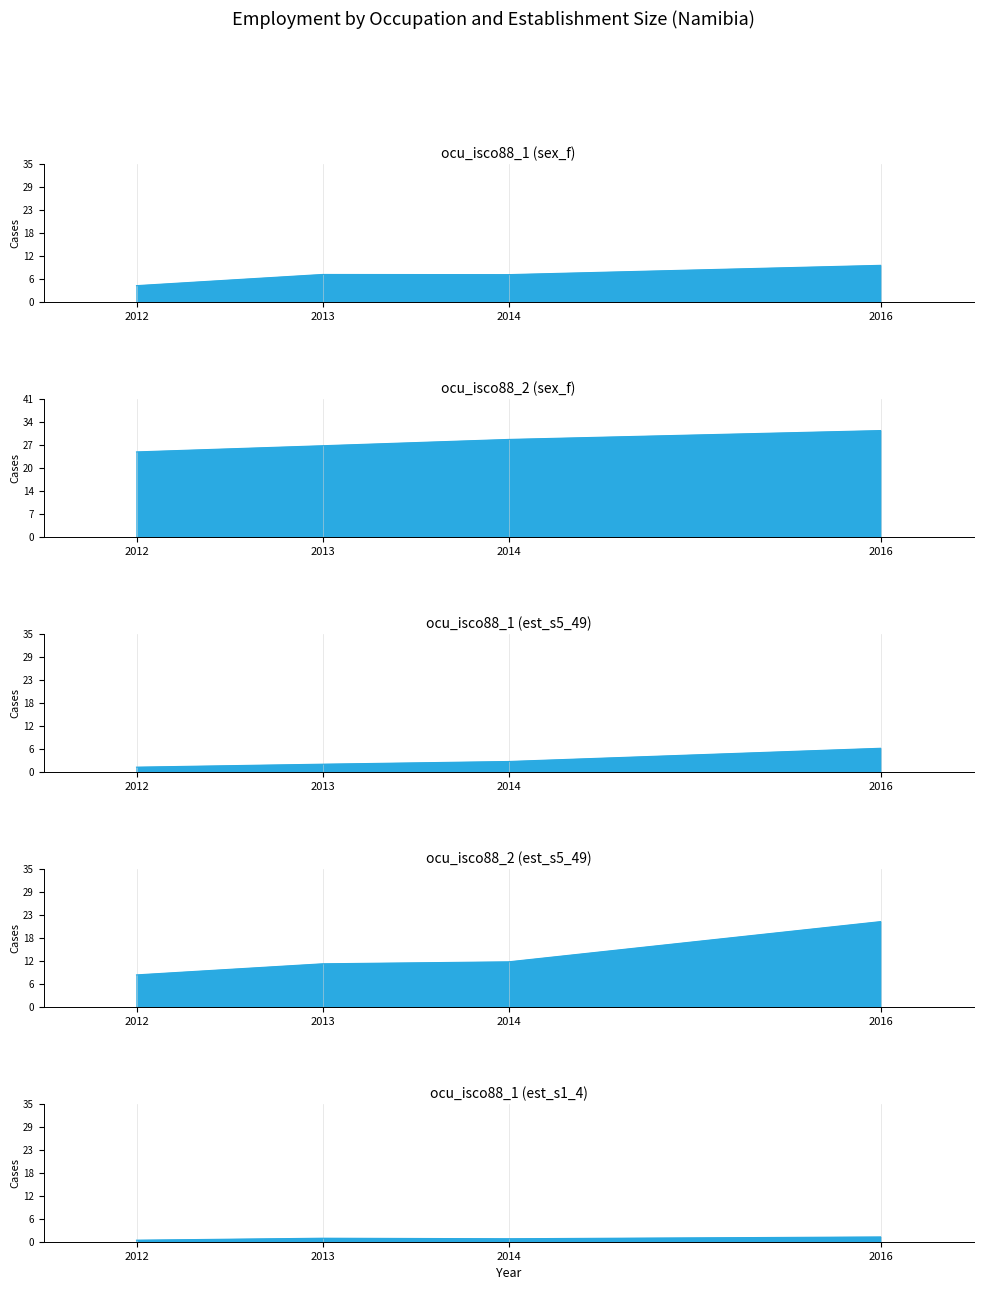

Does the chart display data point markers on the line(s)?

No